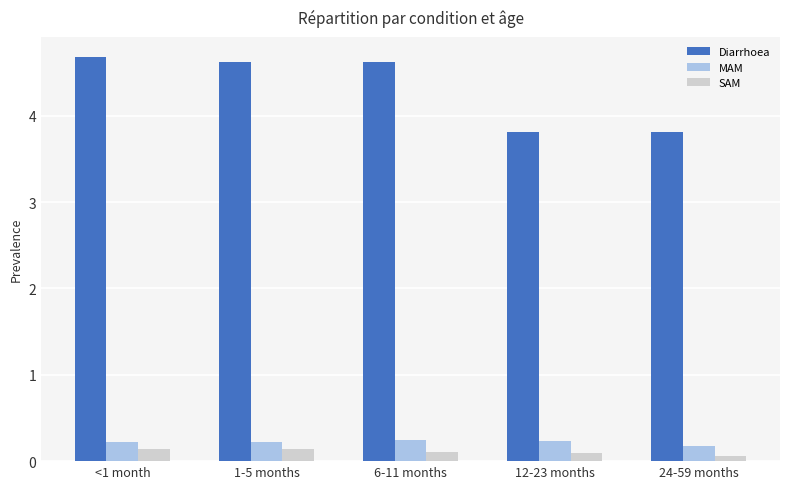

What is the difference between the highest and lowest values at <1 month?

4.5